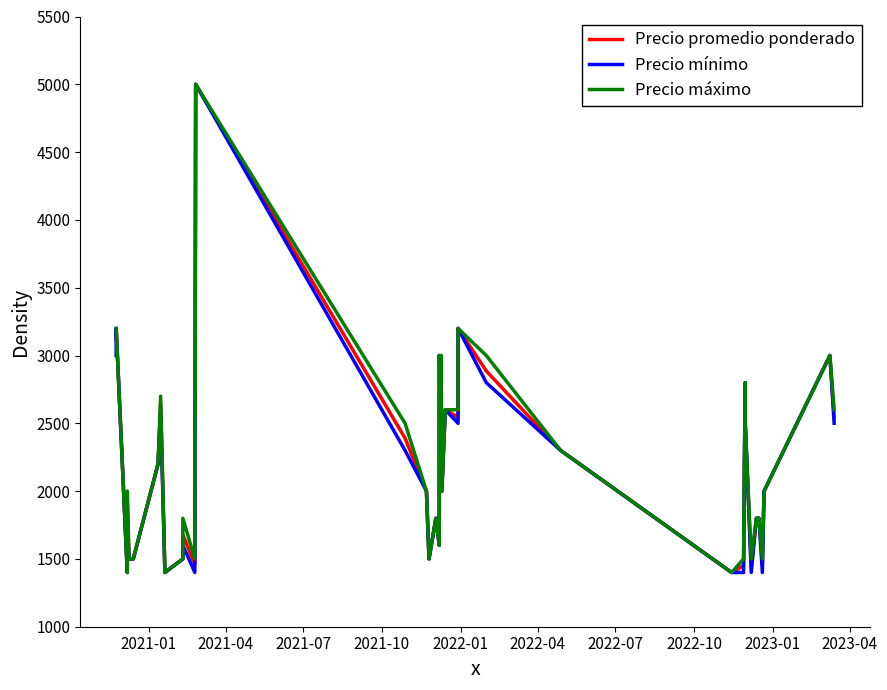

Rank the series by their maximum value, from lowest to highest.

Precio promedio ponderado, Precio mínimo, Precio máximo